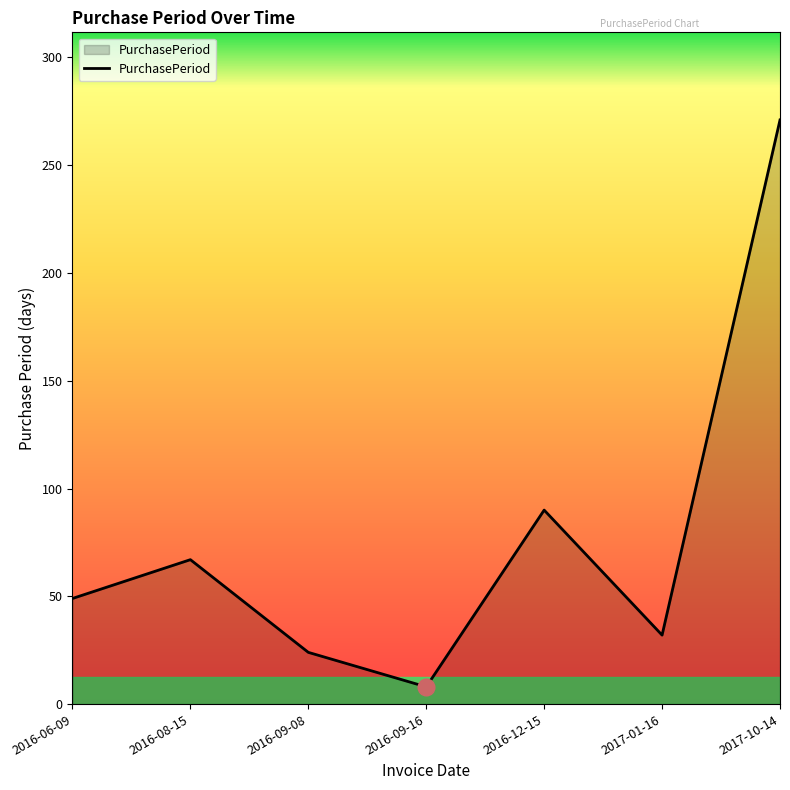

How many distinct data groups are displayed?

1